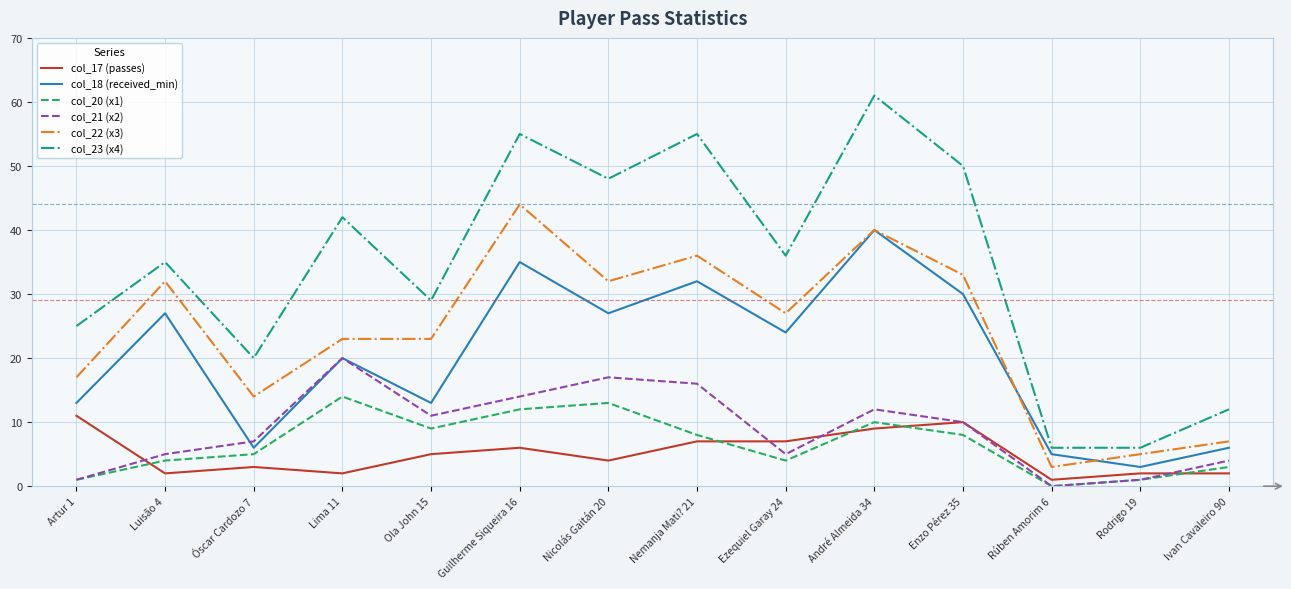

The col_23 (x4) series shows 12 at Artur 1. True or false?

False